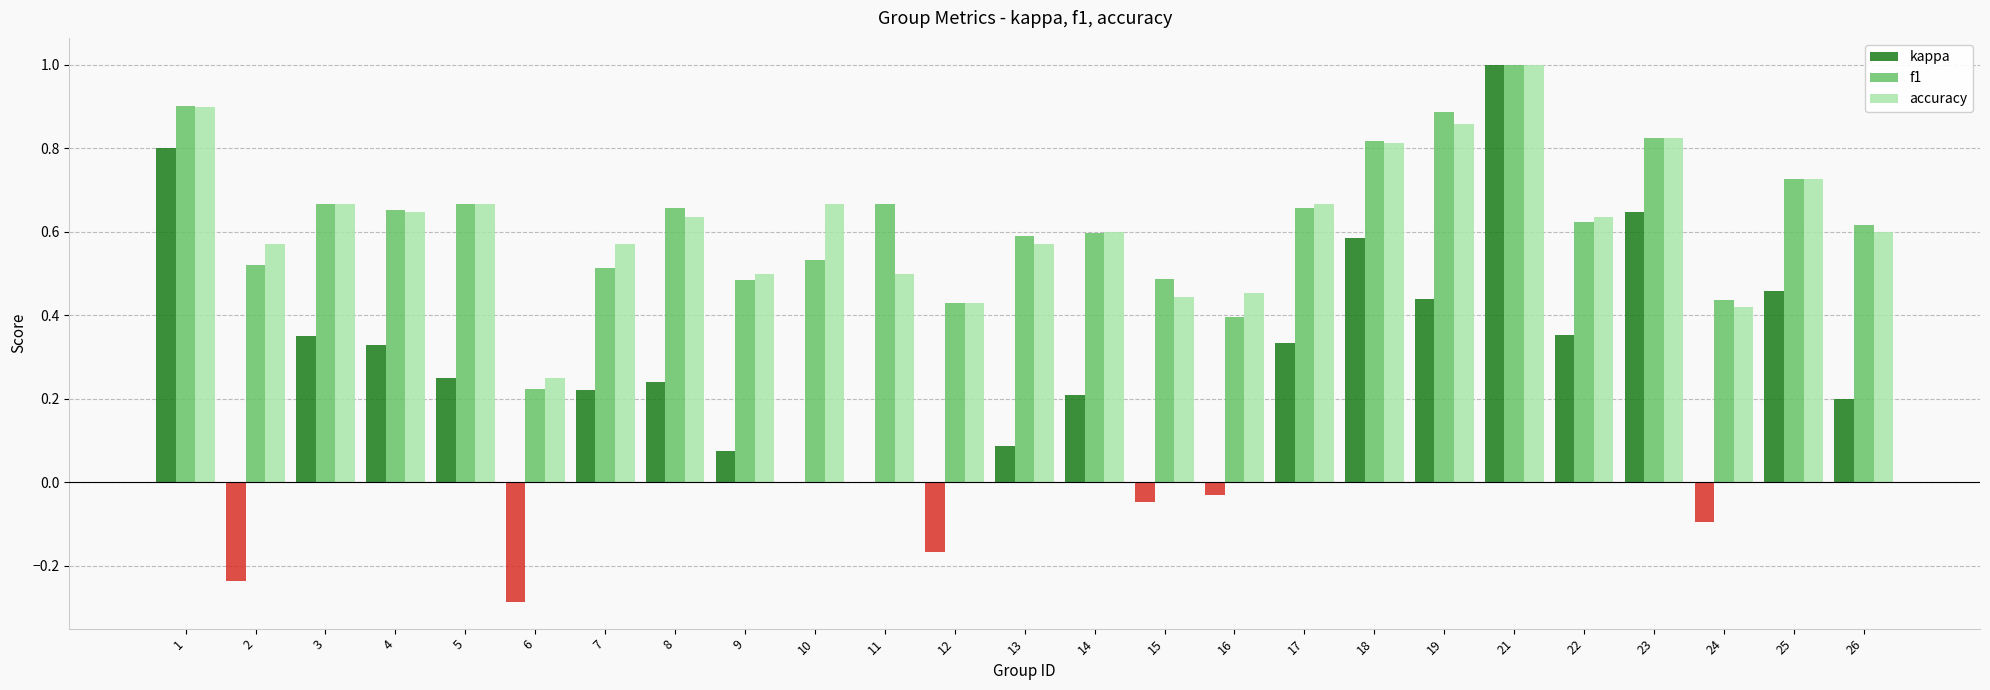

Which label corresponds to the largest value in the chart?

21